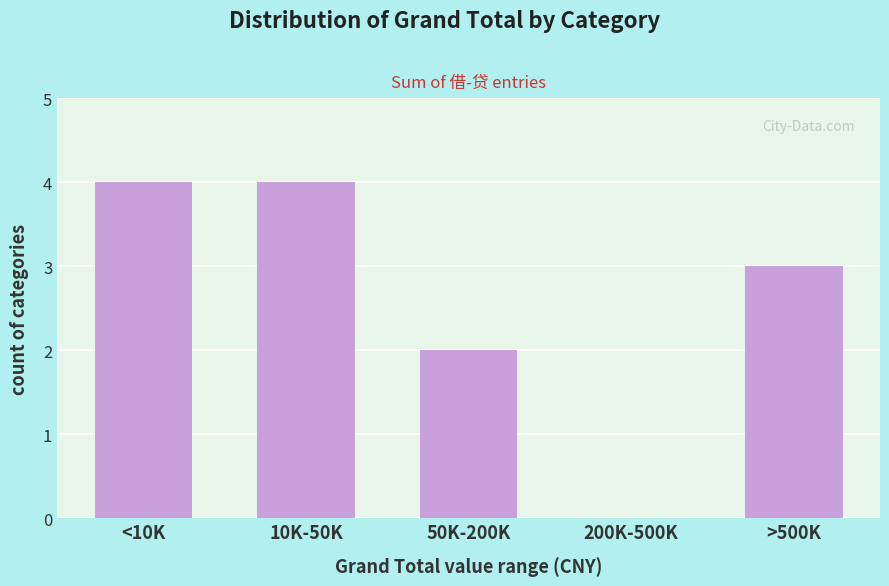

Reading right to left, list all the values displayed in this chart.

>500K=3	200K-500K=0	50K-200K=2	10K-50K=4	<10K=4